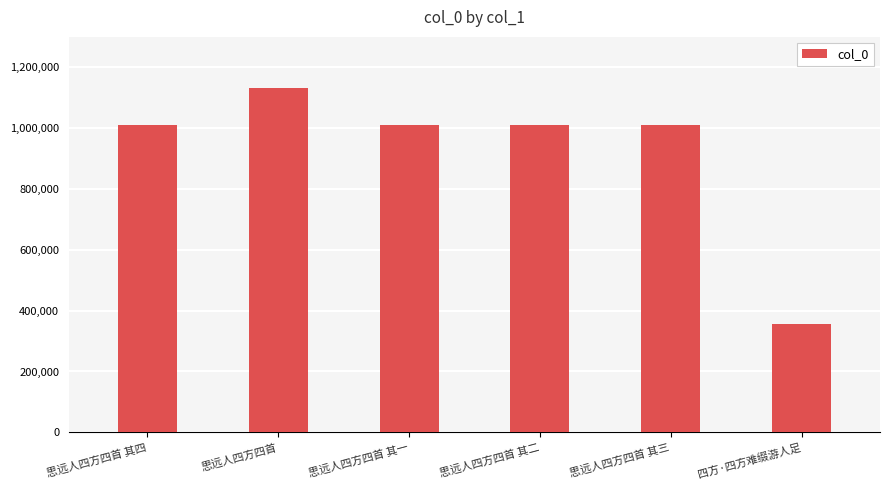

How many bars are there in total?

6